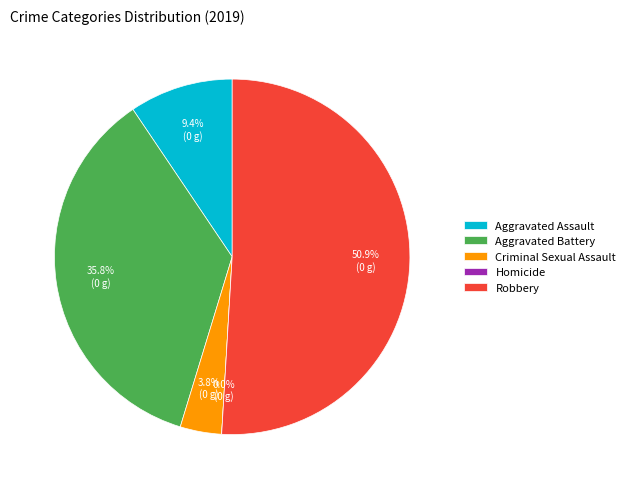

To the nearest percent, what is the average slice percentage?

20%